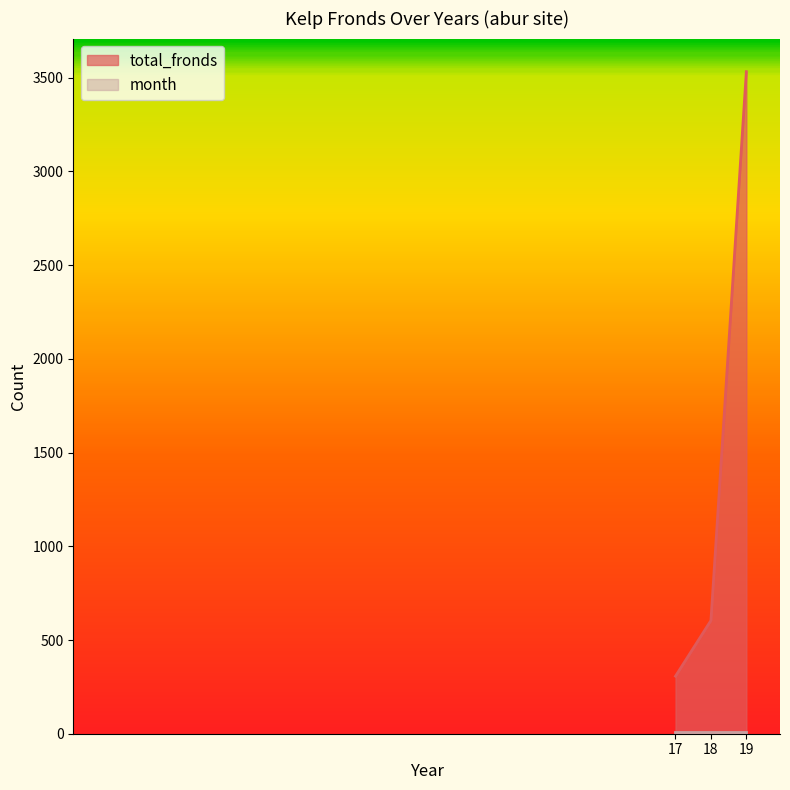

The chart shows a value of 604 at 18. True or false?

True